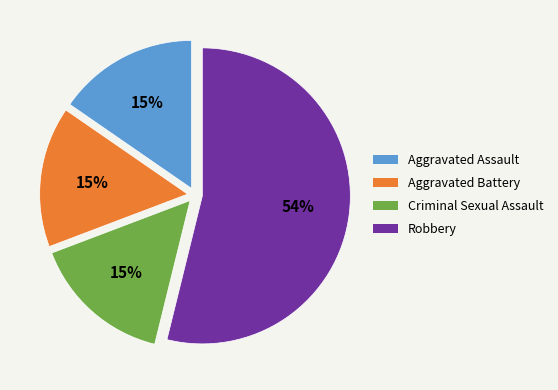

What percentage is the Aggravated Assault slice, to the nearest percent?

15%